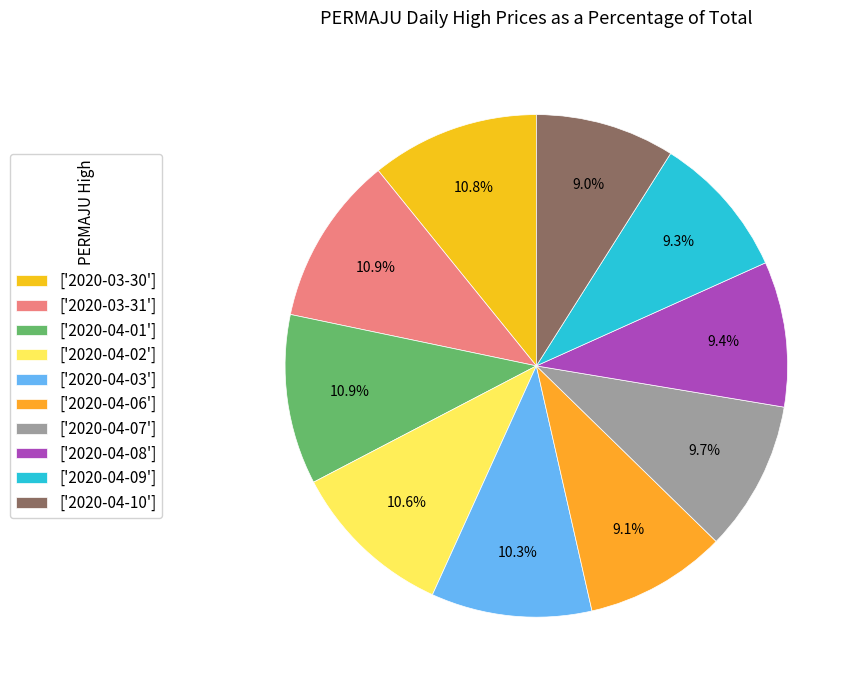

How many slices are in this pie chart?

10